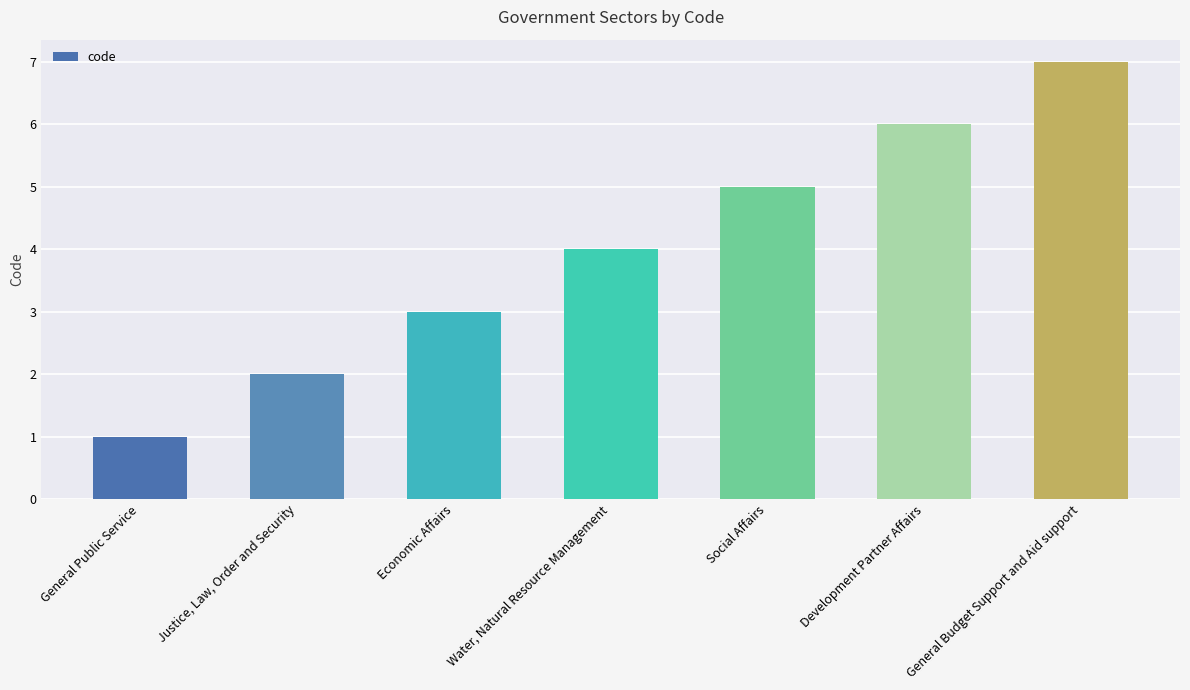

The value at Justice, Law, Order and Security is 1. True or false?

False